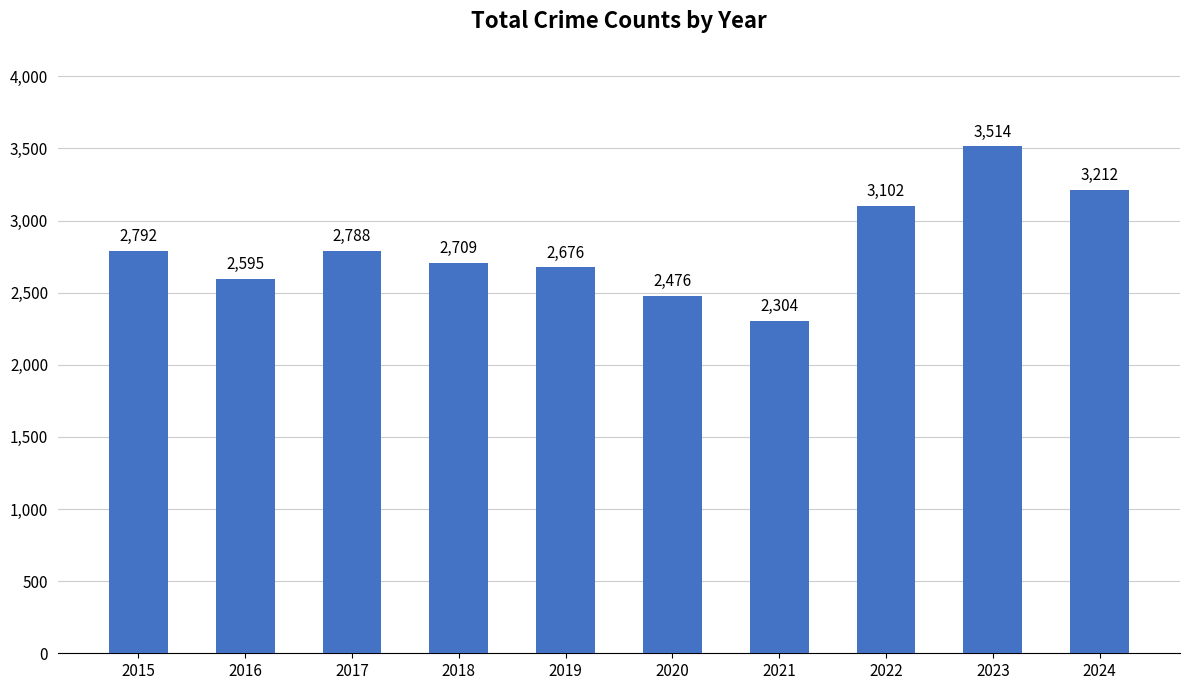

Rank the categories by value from highest to lowest.

2023, 2024, 2022, 2015, 2017, 2018, 2019, 2016, 2020, 2021